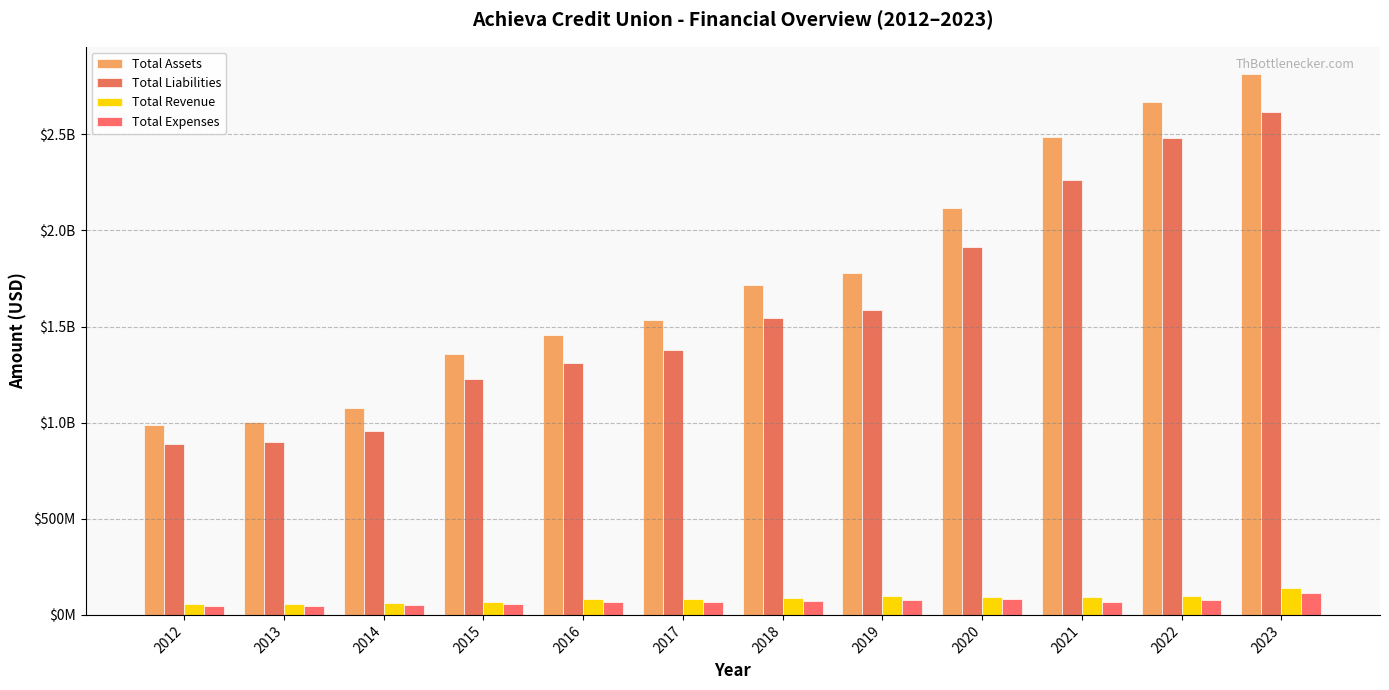

At which label is Total Assets closest to 1901161030?

2019